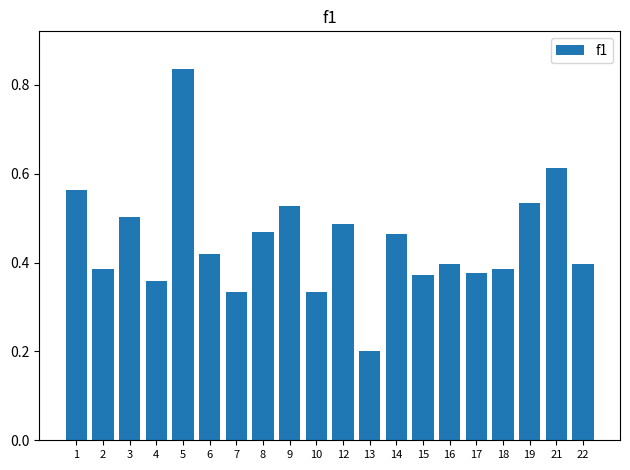

Between 18 and 9, which is larger?

9